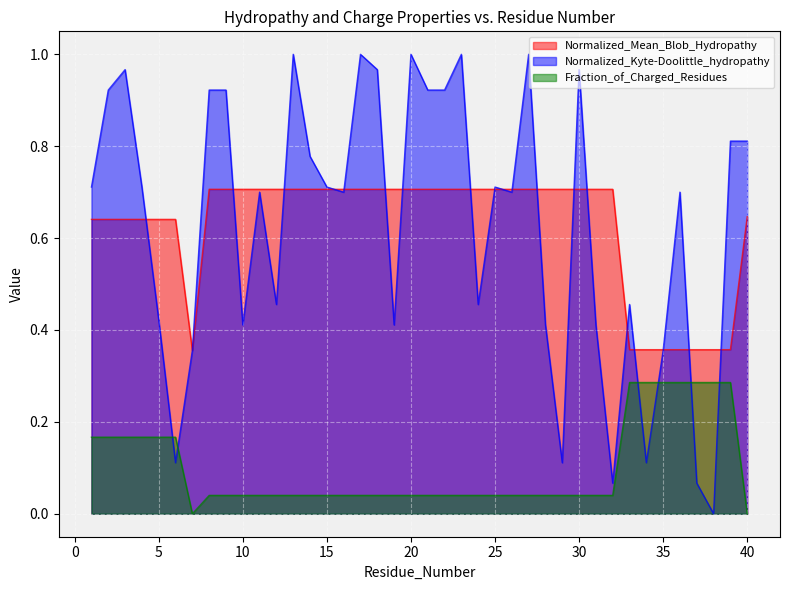

The value of Normalized_Mean_Blob_Hydropathy at 26 is 1.1. True or false?

False